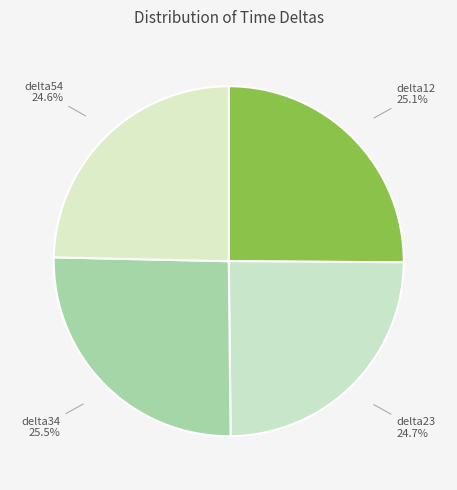

How many segments does this pie chart have?

4